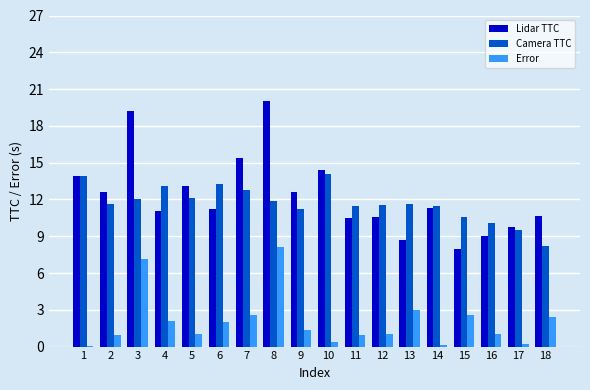

What is the total value across all series at 10?

28.8